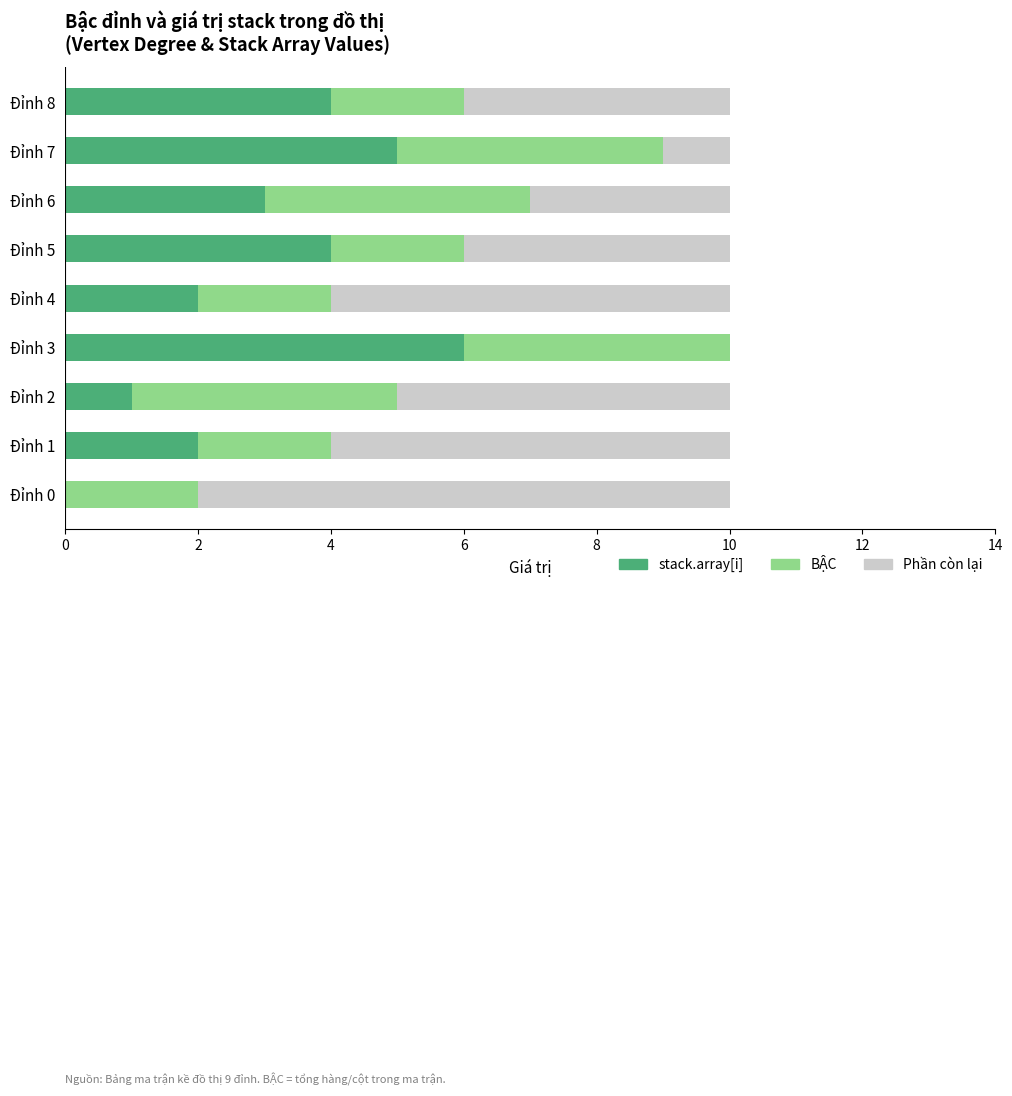

What is the sum of all stack.array[i] values?

27